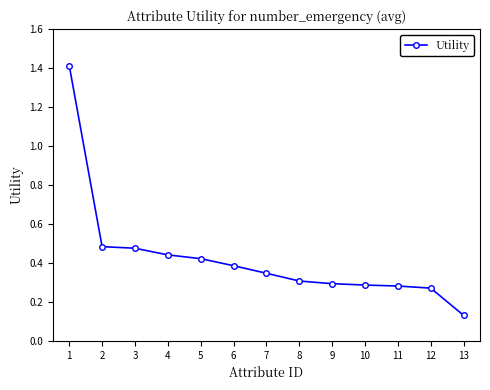

What is the value of the 1st point from the left?

1.4